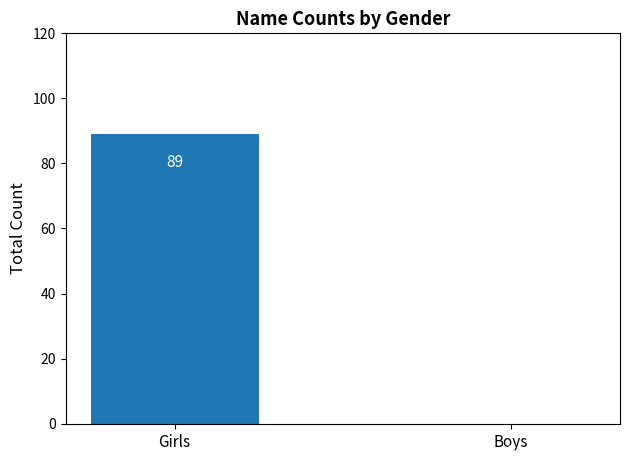

How many values are above zero?

1